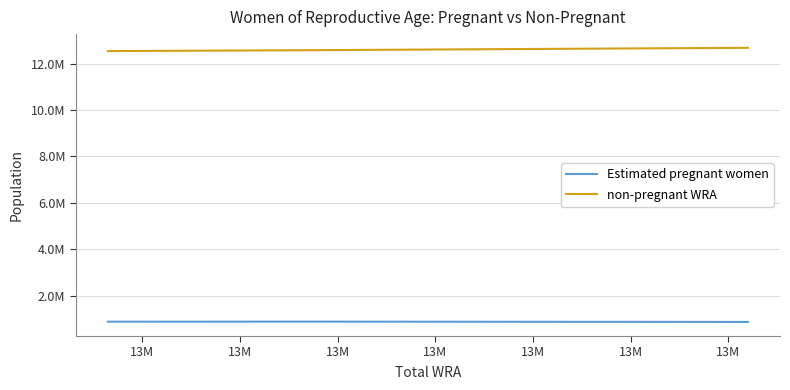

Is this an area chart (filled region under the line)?

No